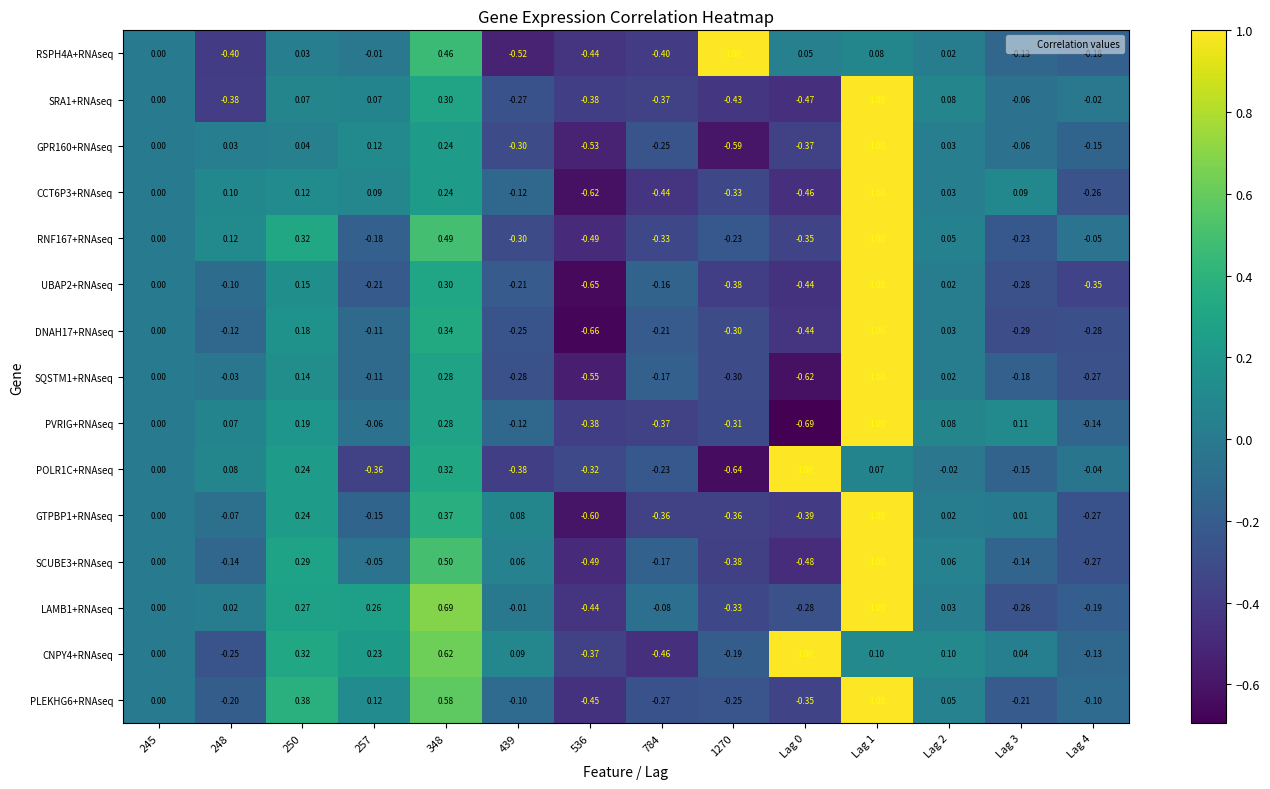

What is the maximum value shown in the chart?

1.0